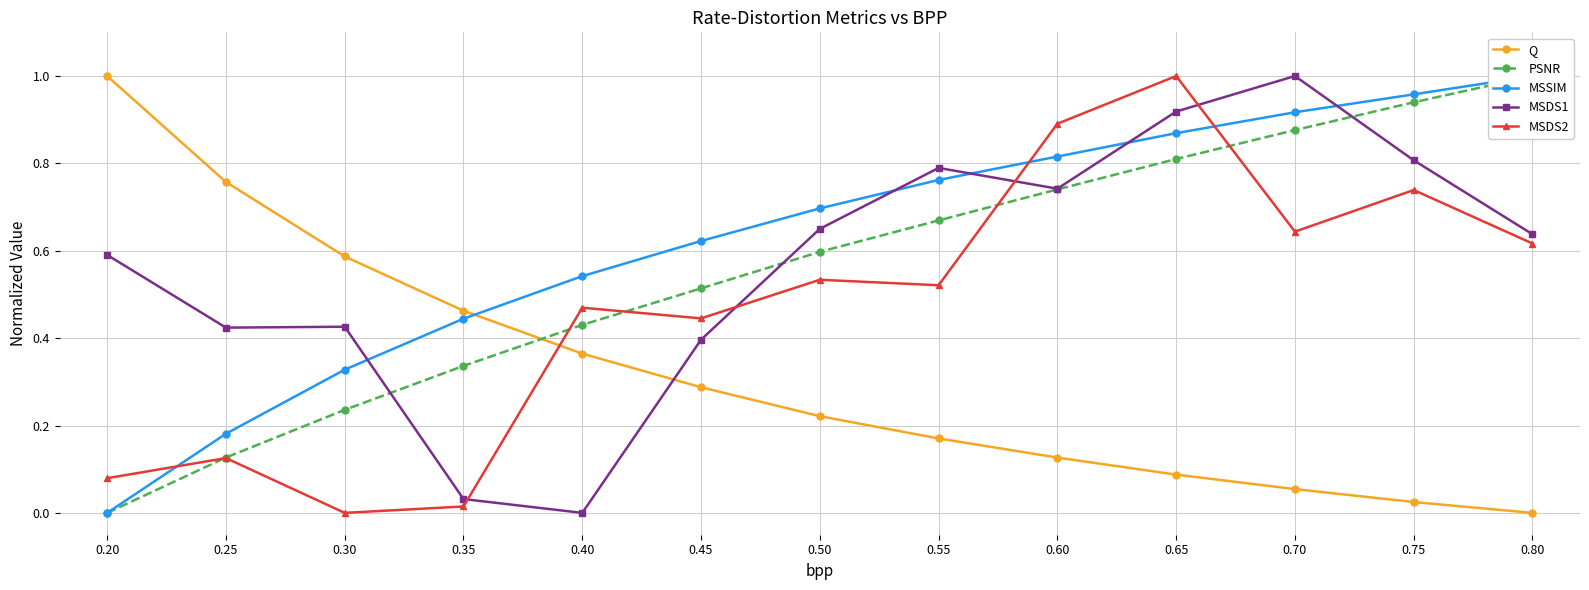

The MSDS1 series shows 0.4 at 0.30. True or false?

True